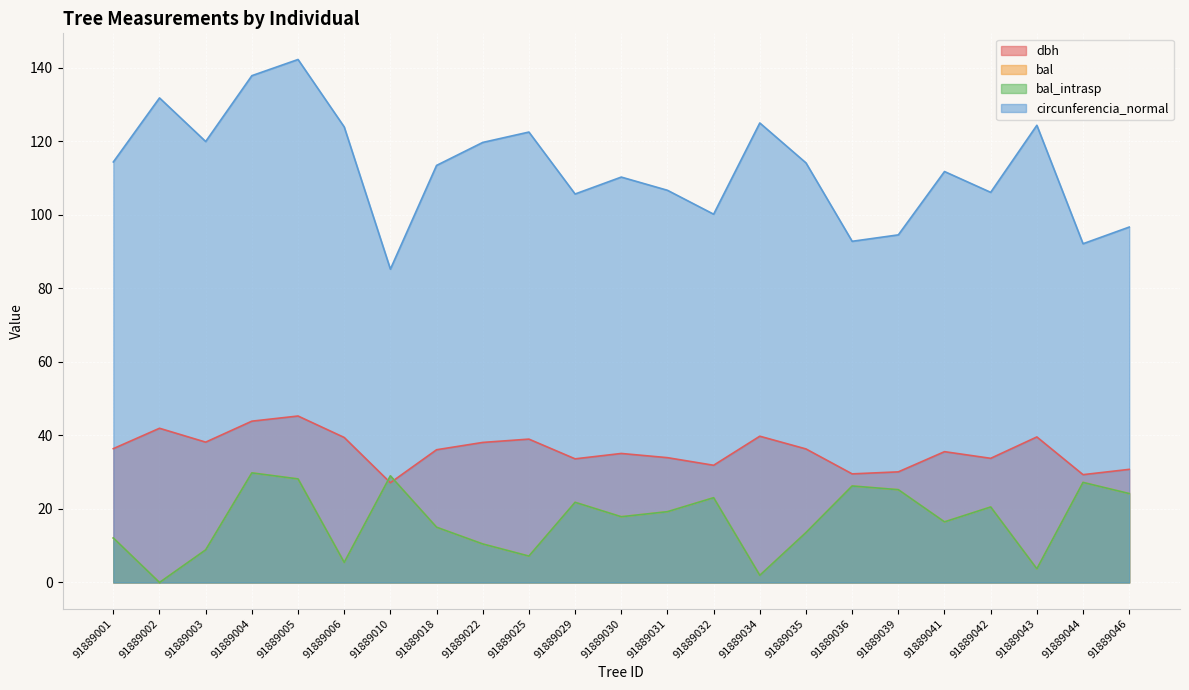

What is the total value across all series at 91889035?

177.5